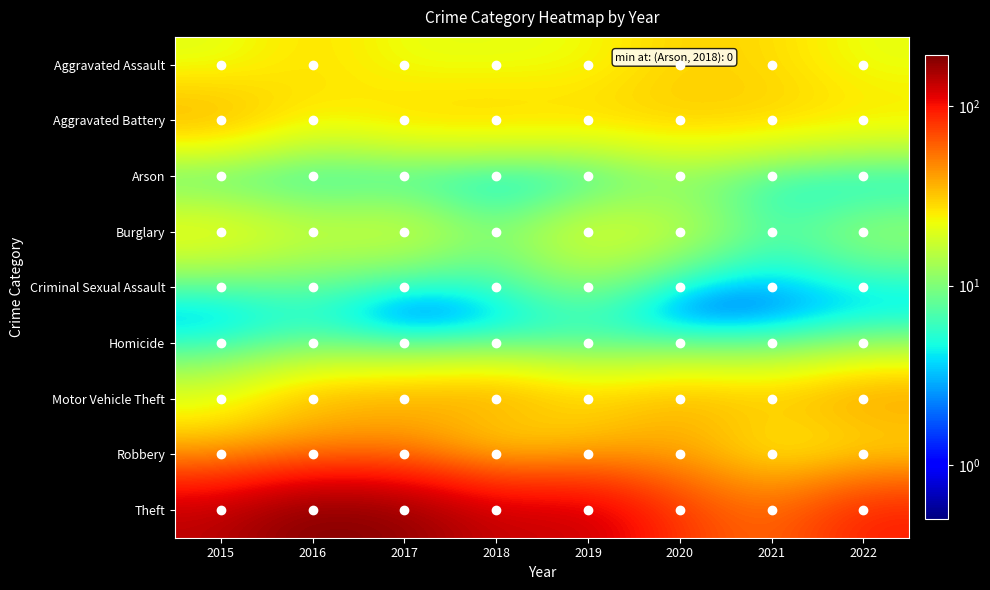

Reading left to right, list all the values displayed in this chart.

Aggravated Assault: 2015=20	2016=28	2017=21	2018=21	2019=22	2020=30	2021=28	2022=21
Aggravated Battery: 2015=40	2016=24	2017=31	2018=32	2019=30	2020=32	2021=31	2022=28
Arson: 2015=2	2016=2	2017=2	2018=0	2019=1	2020=9	2021=3	2022=1
Burglary: 2015=27	2016=18	2017=22	2018=10	2019=23	2020=18	2021=7	2022=14
Criminal Sexual Assault: 2015=4	2016=7	2017=2	2018=5	2019=10	2020=1	2021=2	2022=3
Homicide: 2015=3	2016=5	2017=1	2018=2	2019=4	2020=3	2021=3	2022=6
Motor Vehicle Theft: 2015=21	2016=36	2017=39	2018=44	2019=30	2020=38	2021=34	2022=45
Robbery: 2015=32	2016=39	2017=43	2018=19	2019=30	2020=38	2021=19	2022=21
Theft: 2015=139	2016=192	2017=175	2018=128	2019=133	2020=76	2021=55	2022=94